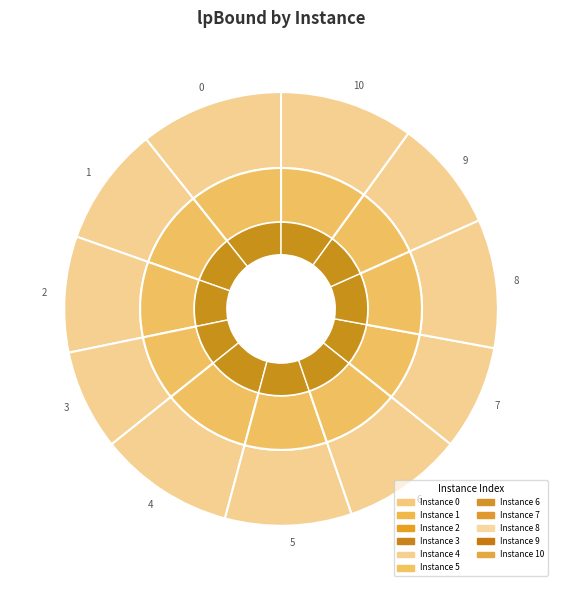

Is it true that 7 is 8% of the pie?

True